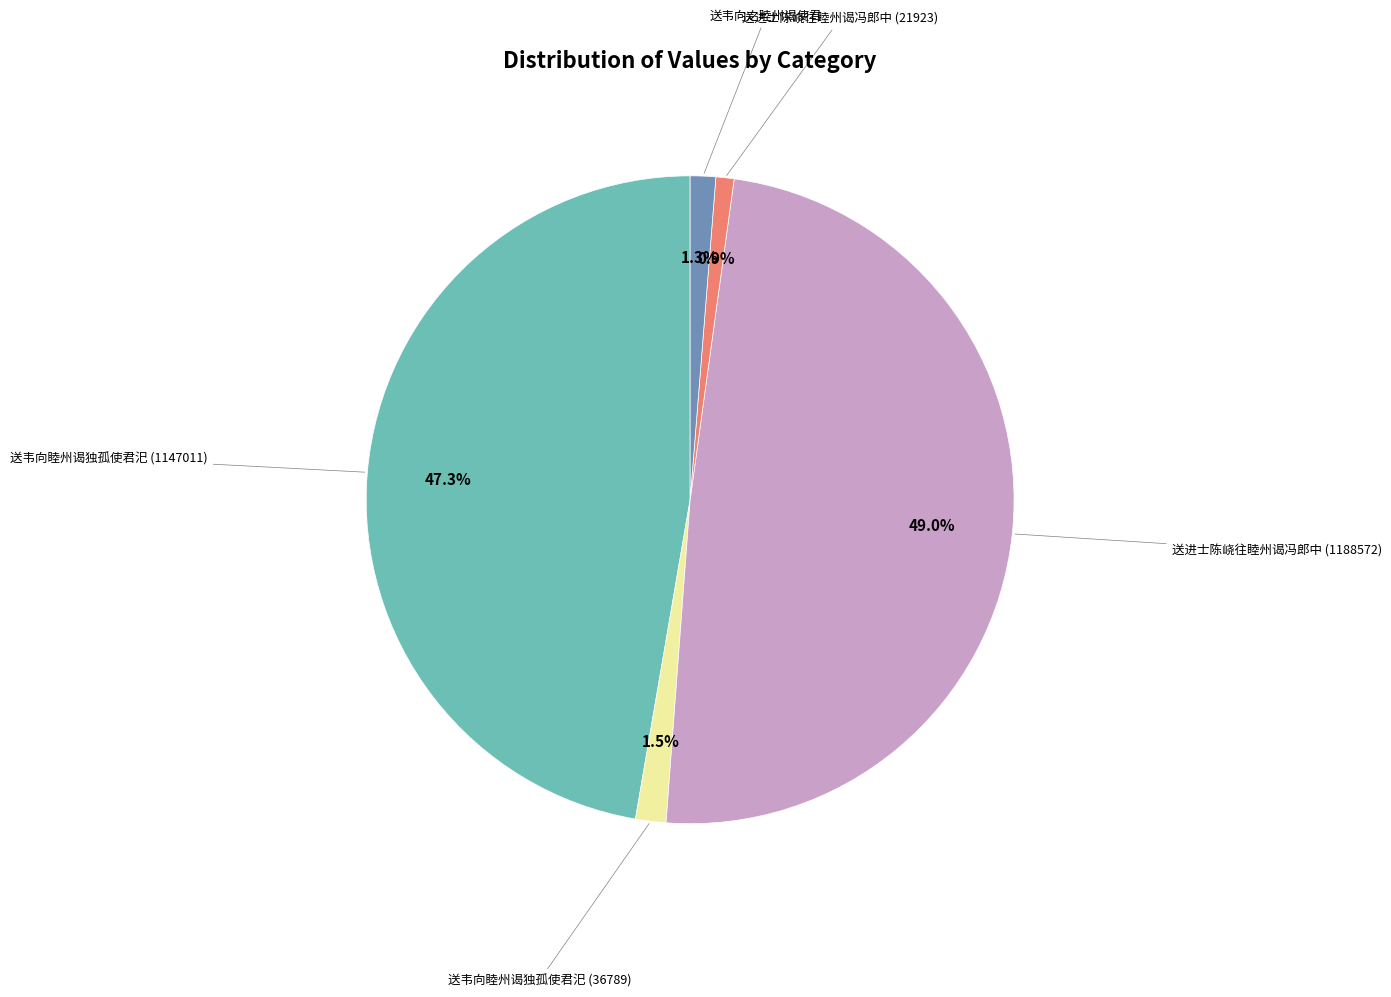

Does any single category account for the majority?

No